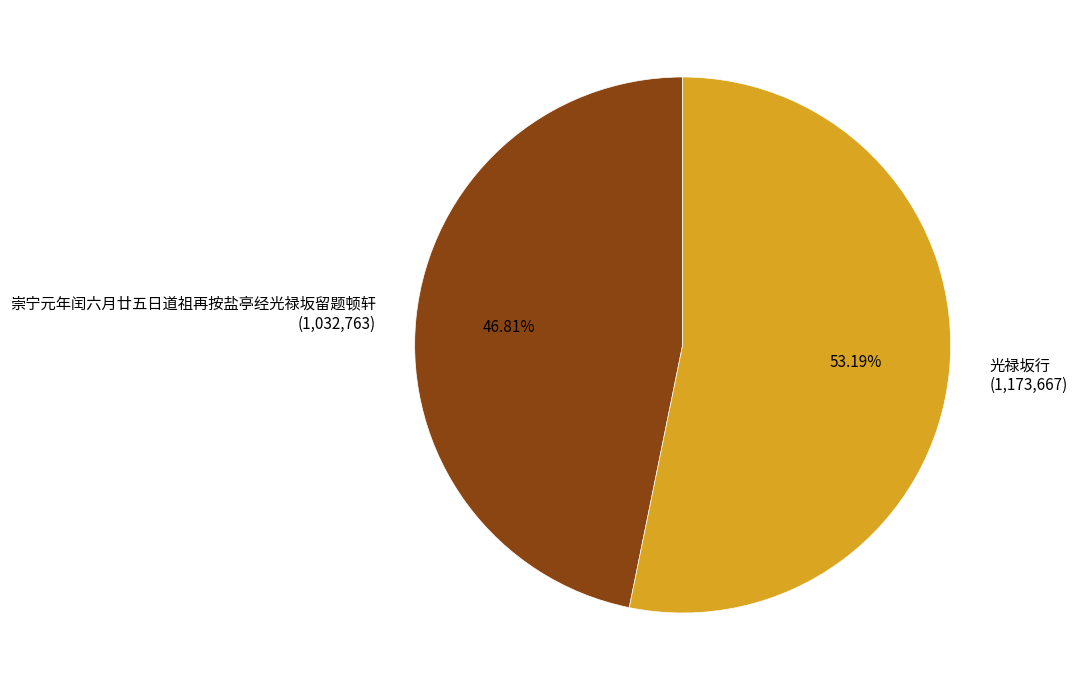

Which slice is the largest?

光禄坂行